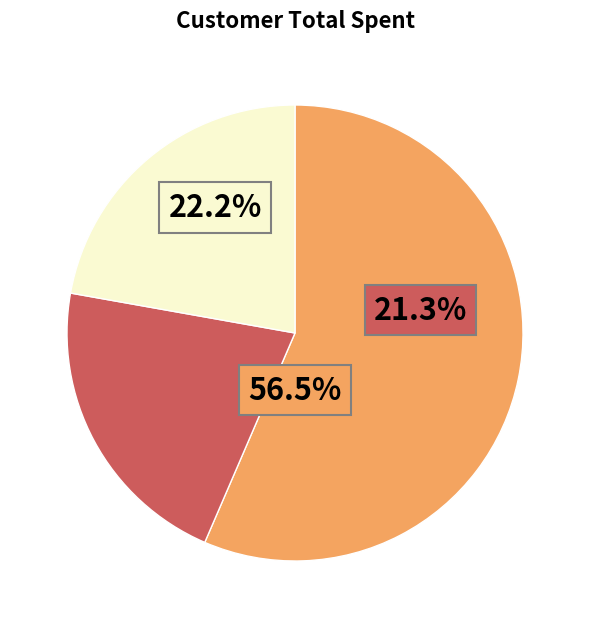

Do Tiffany James and William White together represent more than half of the pie?

No